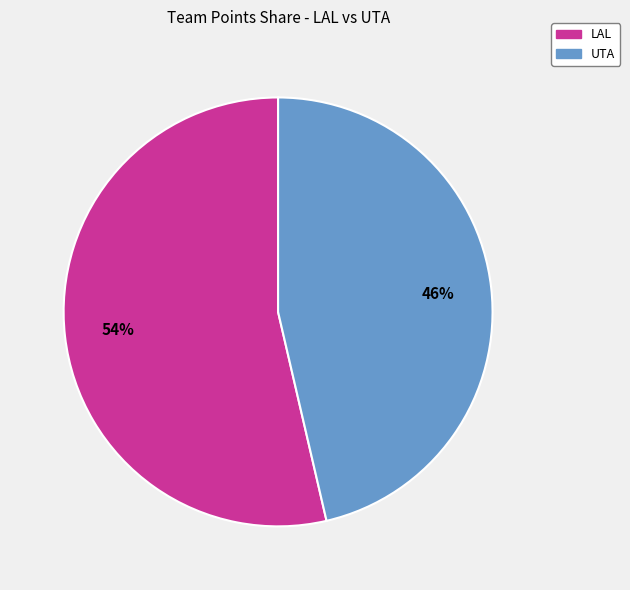

True or false: LAL accounts for 54% of the total.

True